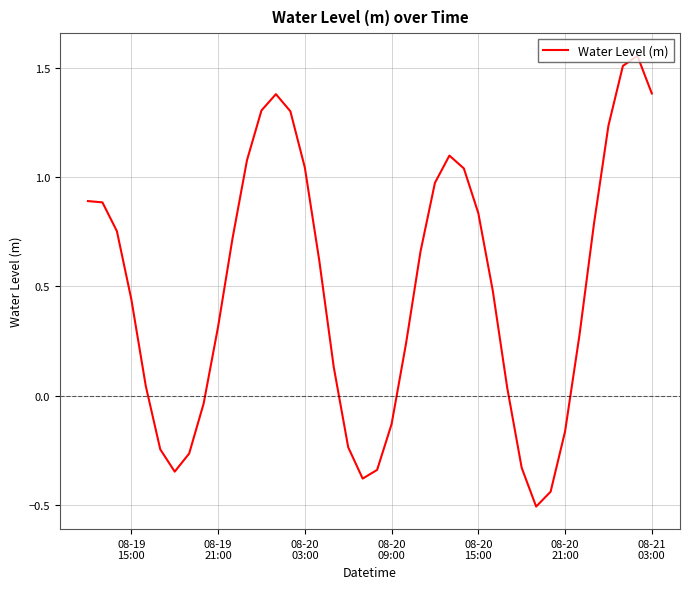

What is the minimum value shown in the chart?

-0.5